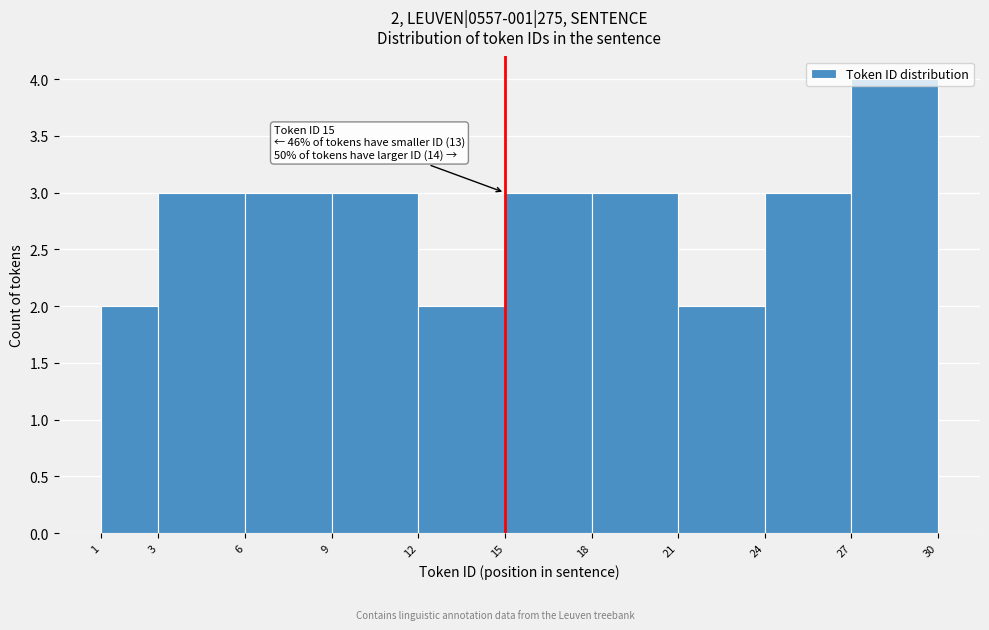

Which range on the x-axis has the tallest bar?

27 to 30